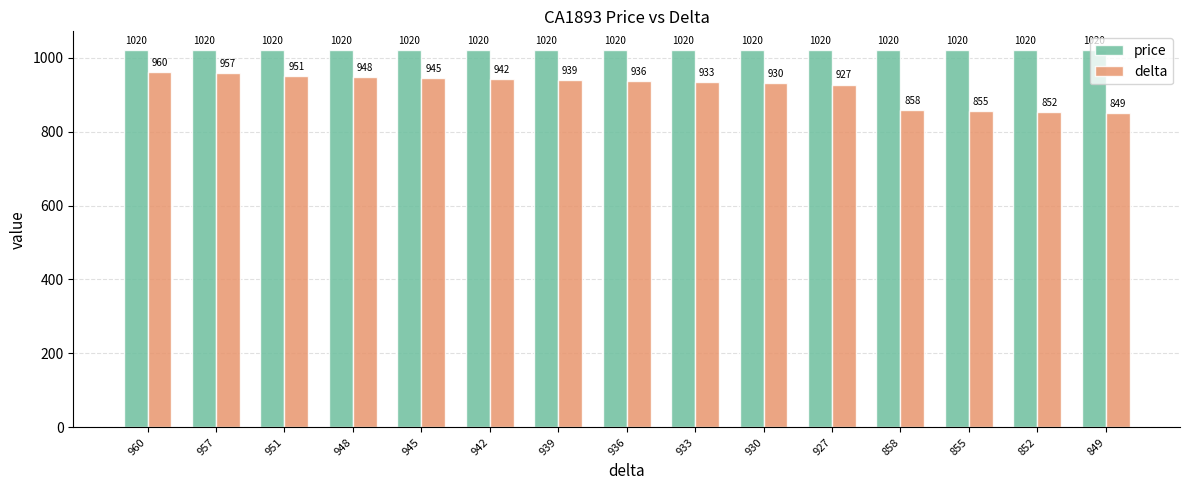

The delta series shows 933 at 933. True or false?

True